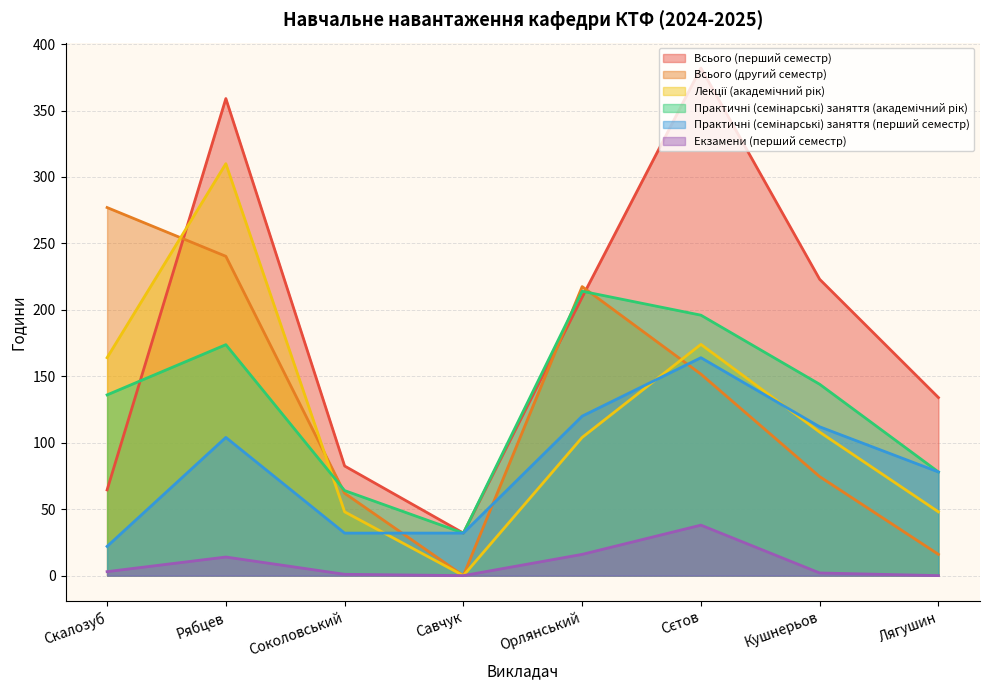

Reading left to right, what are all the values shown in this chart?

Всього (перший семестр): Скалозуб=64.5	Рябцев=359.0	Соколовський=82.5	Савчук=32.0	Орлянський=209.5	Сєтов=382.0	Кушнерьов=223.0	Лягушин=134.0
Всього (другий семестр): Скалозуб=277.0	Рябцев=240.3	Соколовський=62.0	Савчук=0.0	Орлянський=217.5	Сєтов=151.6	Кушнерьов=74.5	Лягушин=16.0
Лекції (академічний рік): Скалозуб=164.0	Рябцев=310.0	Соколовський=48.0	Савчук=0.0	Орлянський=104.0	Сєтов=174.0	Кушнерьов=108.0	Лягушин=48.0
Практичні (семінарські) заняття (академічний рік): Скалозуб=136.0	Рябцев=173.8	Соколовський=64.0	Савчук=32.0	Орлянський=214.0	Сєтов=196.0	Кушнерьов=144.0	Лягушин=78.0
Практичні (семінарські) заняття (перший семестр): Скалозуб=22.0	Рябцев=104.0	Соколовський=32.0	Савчук=32.0	Орлянський=120.0	Сєтов=164.0	Кушнерьов=112.0	Лягушин=78.0
Eкзамени (перший семестр): Скалозуб=3.0	Рябцев=14.0	Соколовський=1.0	Савчук=0.0	Орлянський=16.0	Сєтов=38.0	Кушнерьов=2.0	Лягушин=0.0